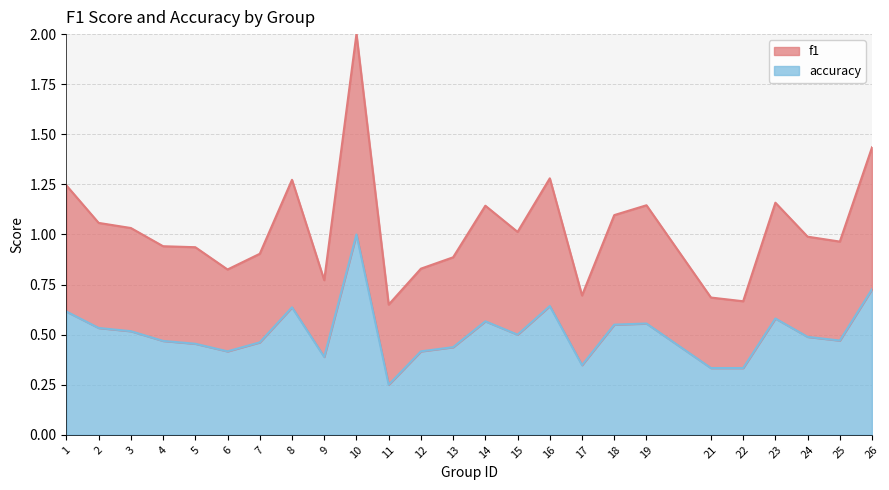

Which label corresponds to the largest value in the chart?

10